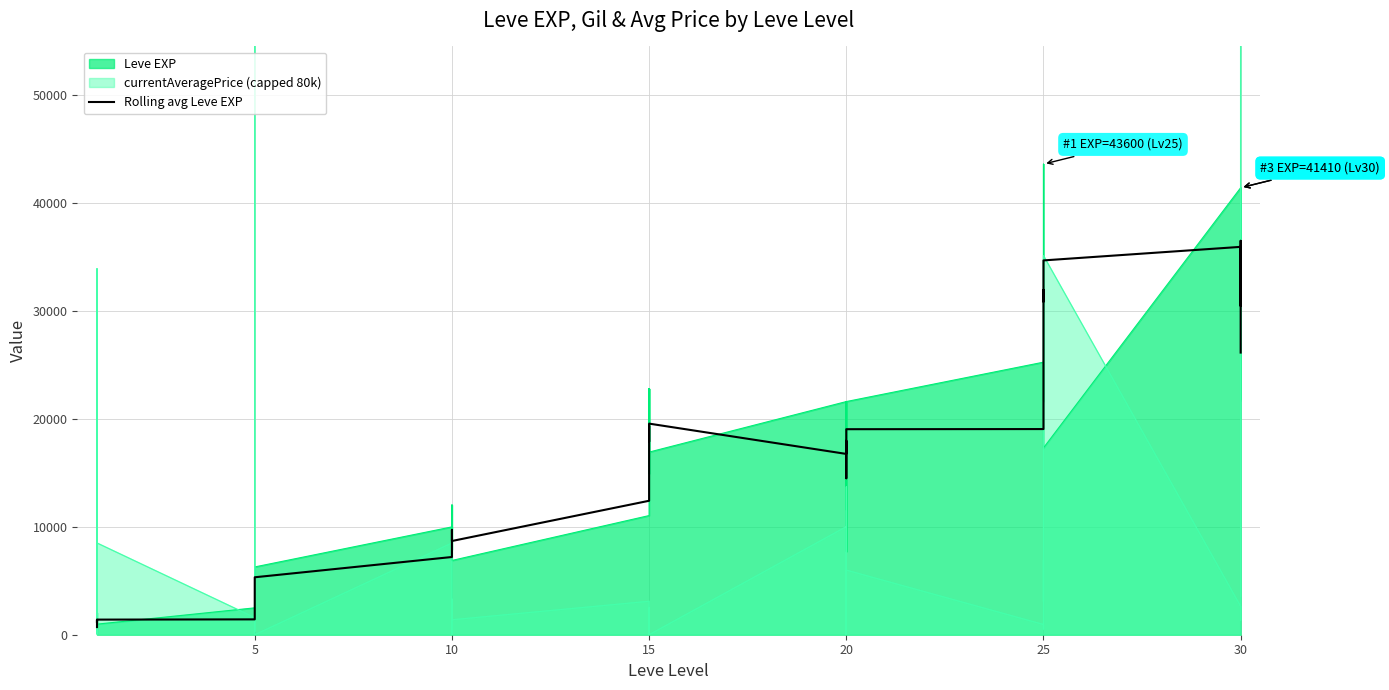

True or false: there are more than 0 points higher than both neighbors.

True